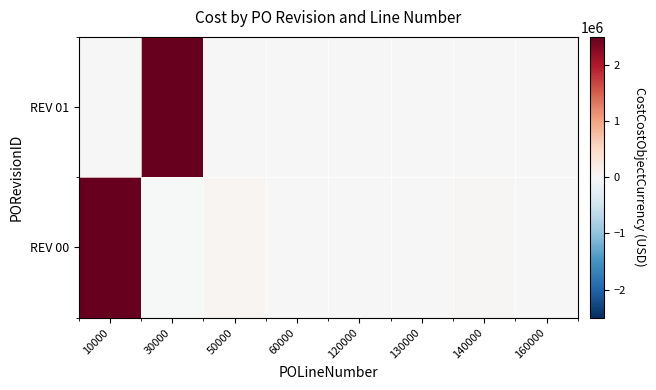

Rank the series by their average value, from lowest to highest.

REV 00, REV 01